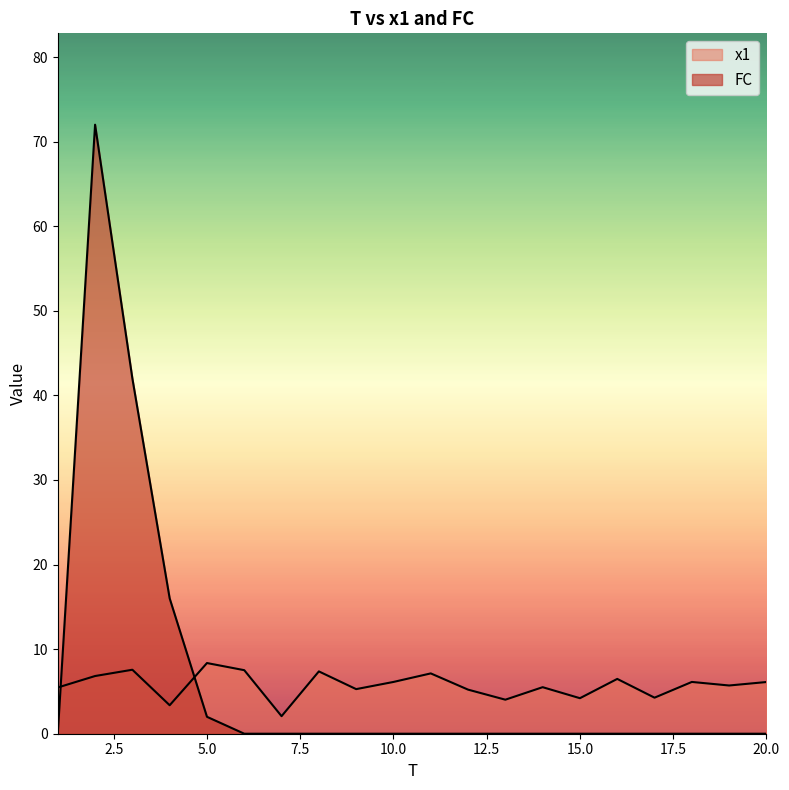

Where does the x1 series first go above 6?

2